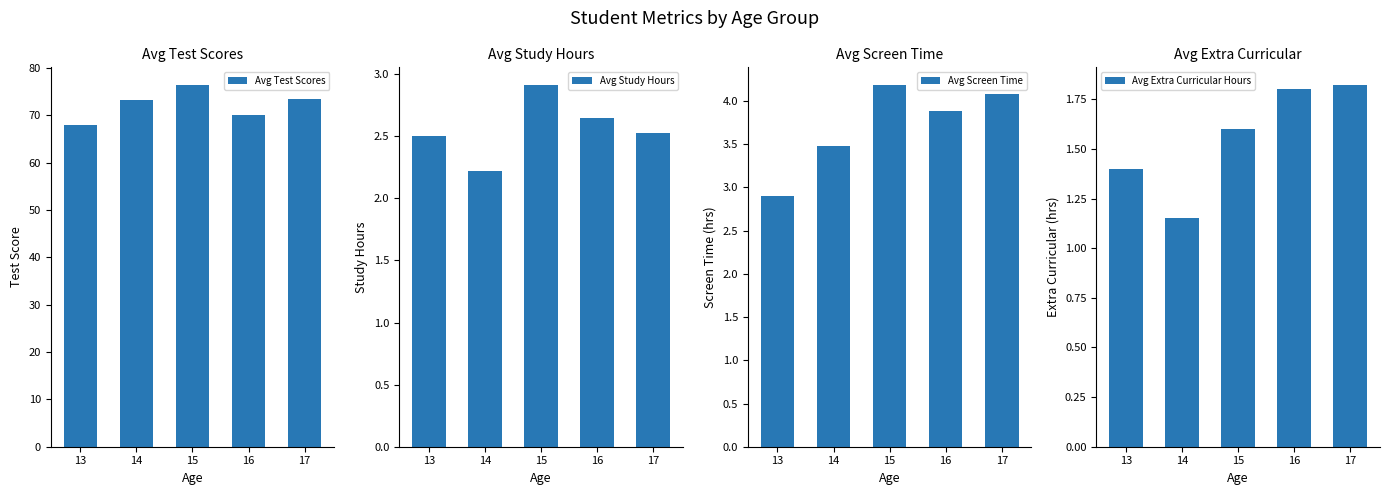

Where is Avg Test Scores nearest to the value 72?

14